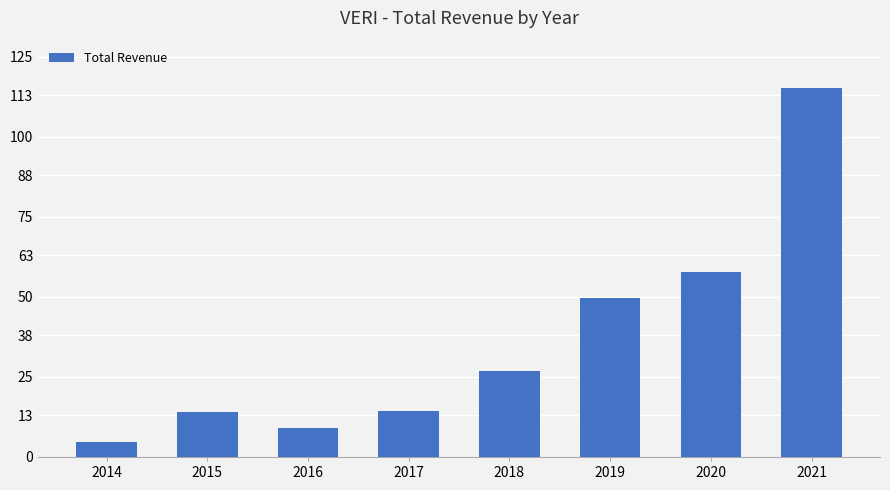

Which category has the highest value across all series?

2021